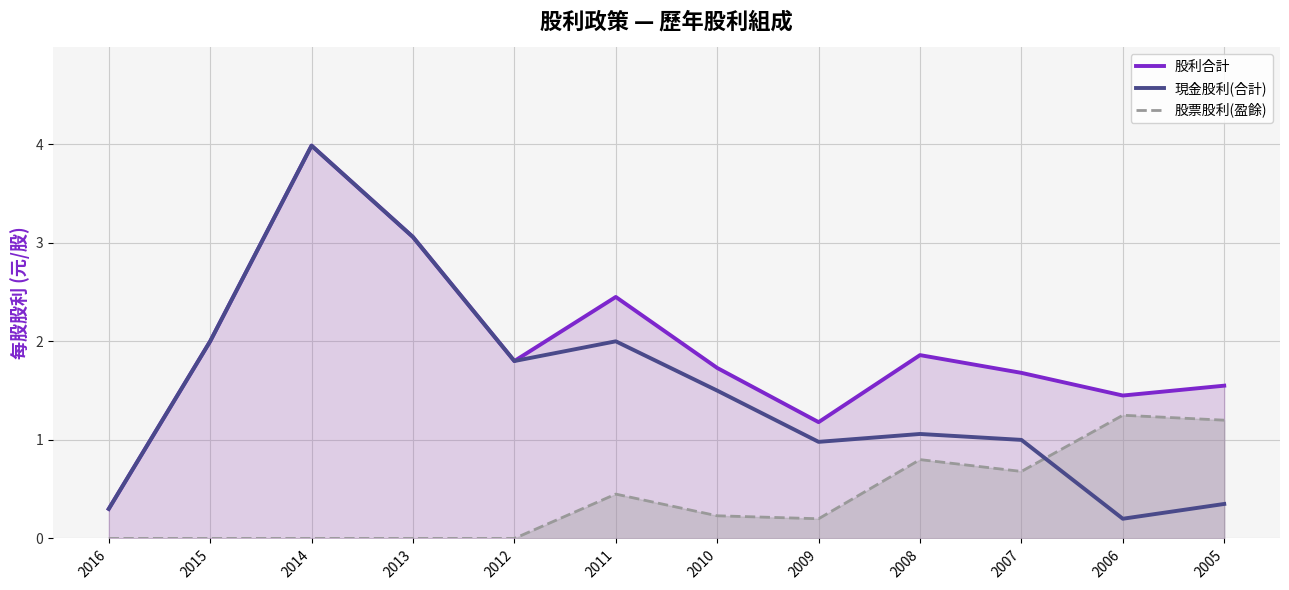

What is the sum of all 現金股利(合計) values?

18.2